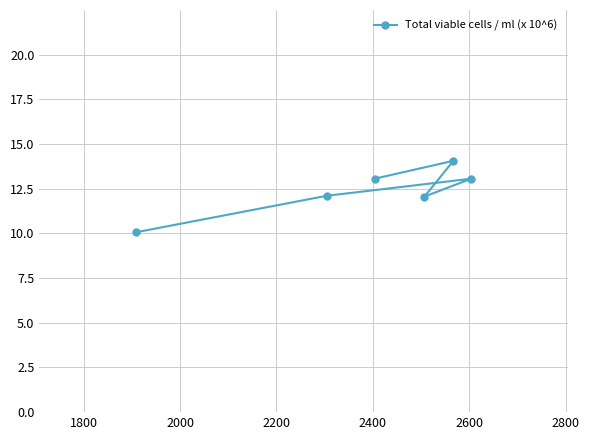

What is the value of the 6th point from the left?

13.1